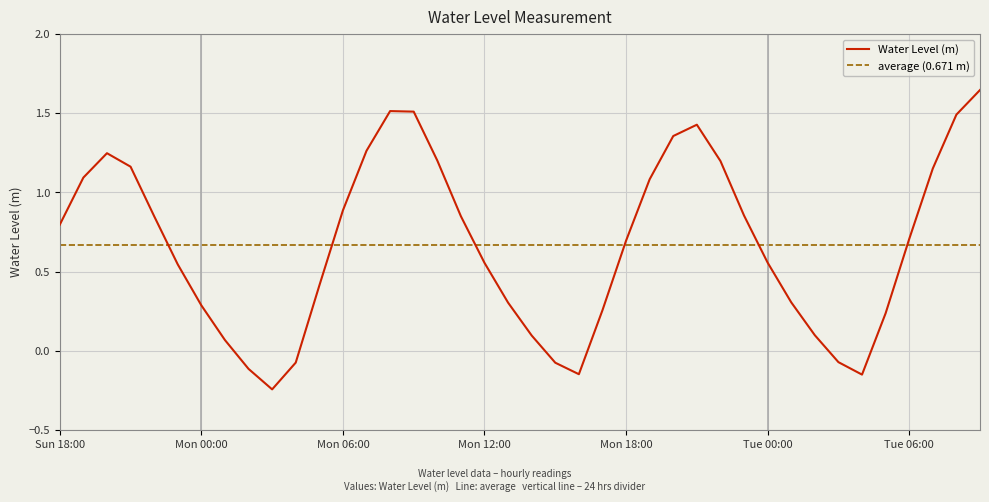

What is the approximate value at 2025-08-12 09:00:00?

1.6